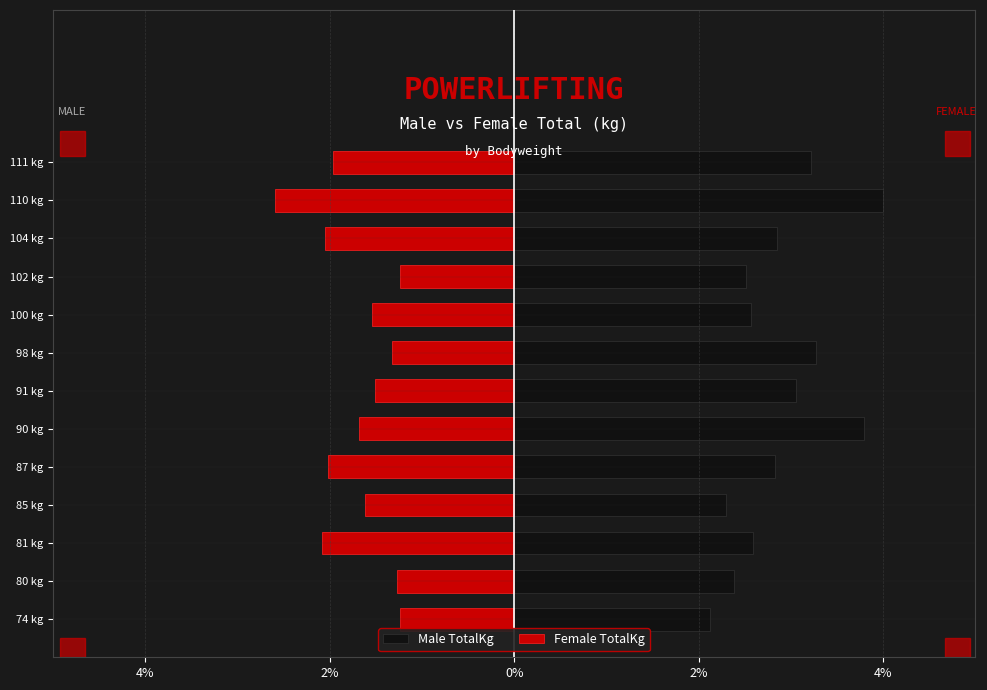

Is it true that Female TotalKg equals -2.6 at 91 kg?

False